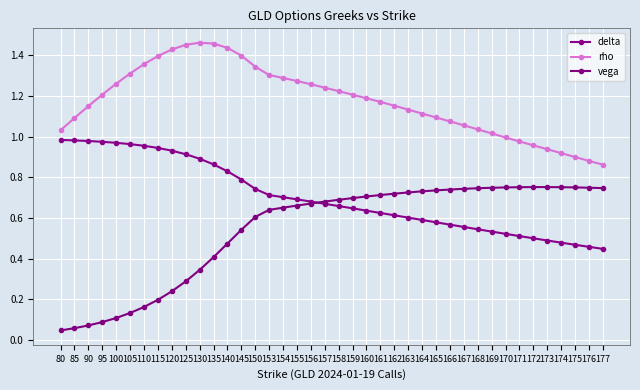

How many series are shown in this chart?

3